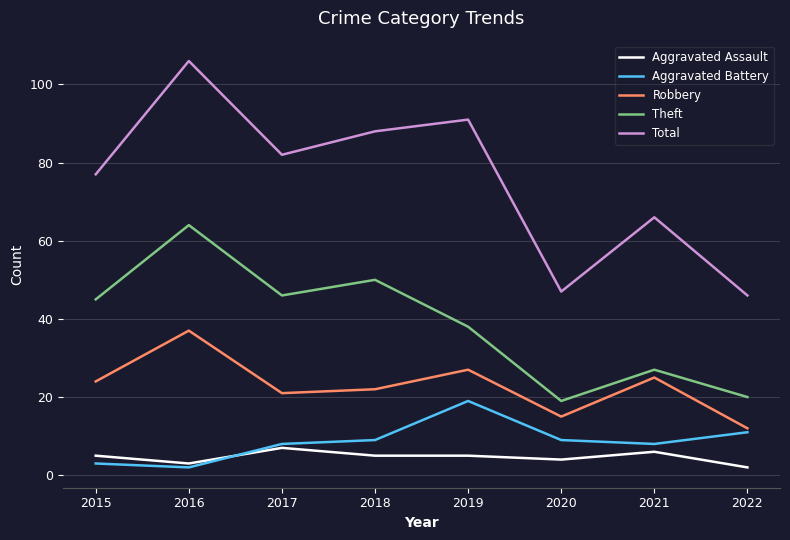

What are all the series names shown in the legend?

Aggravated Assault, Aggravated Battery, Robbery, Theft, Total